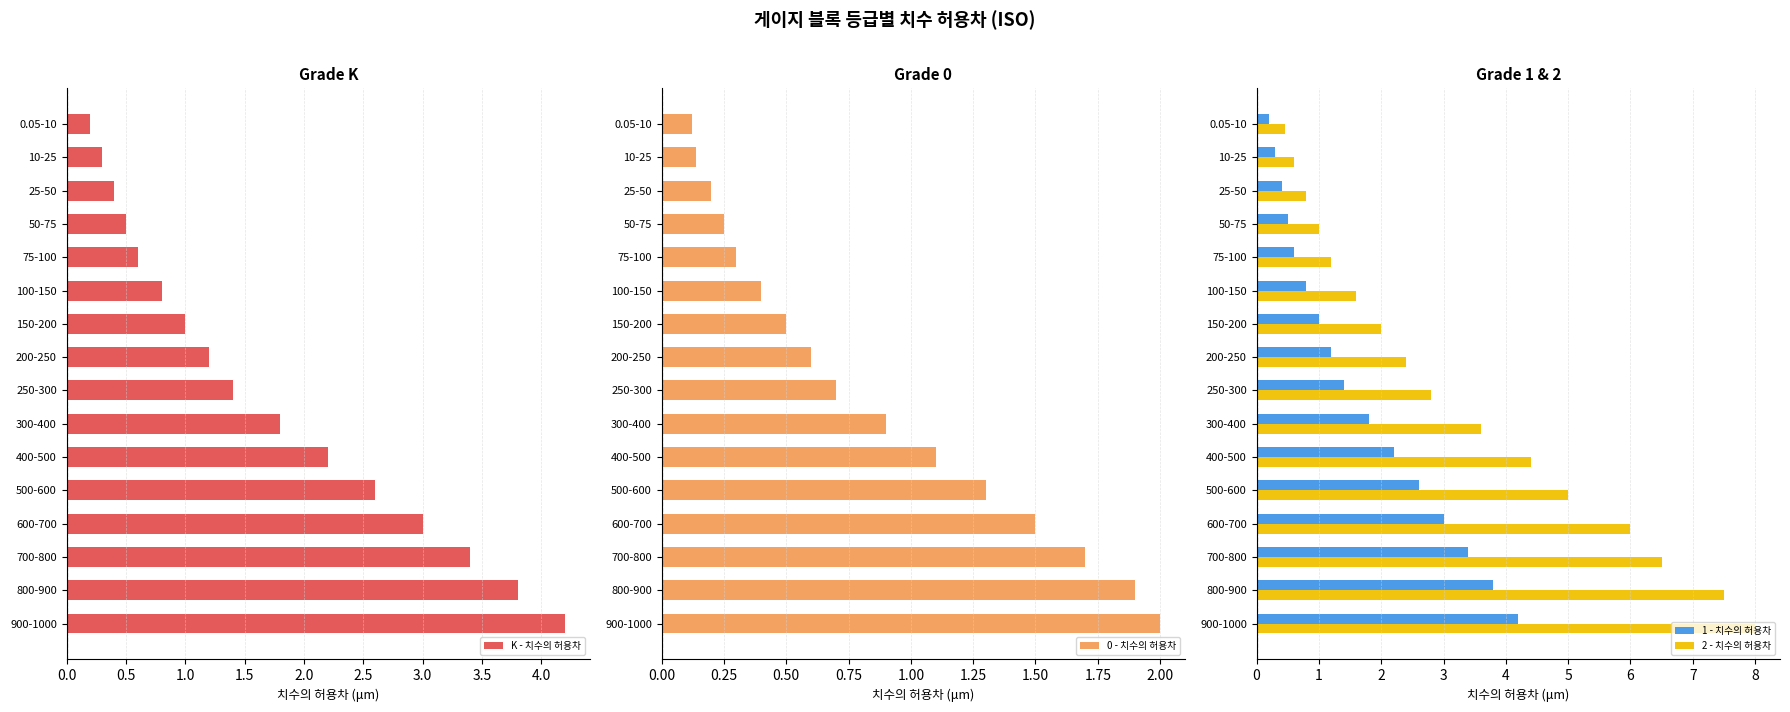

What is the difference between the 2 - 치수의 허용차 values at 250-300 and 900-1000?

5.2